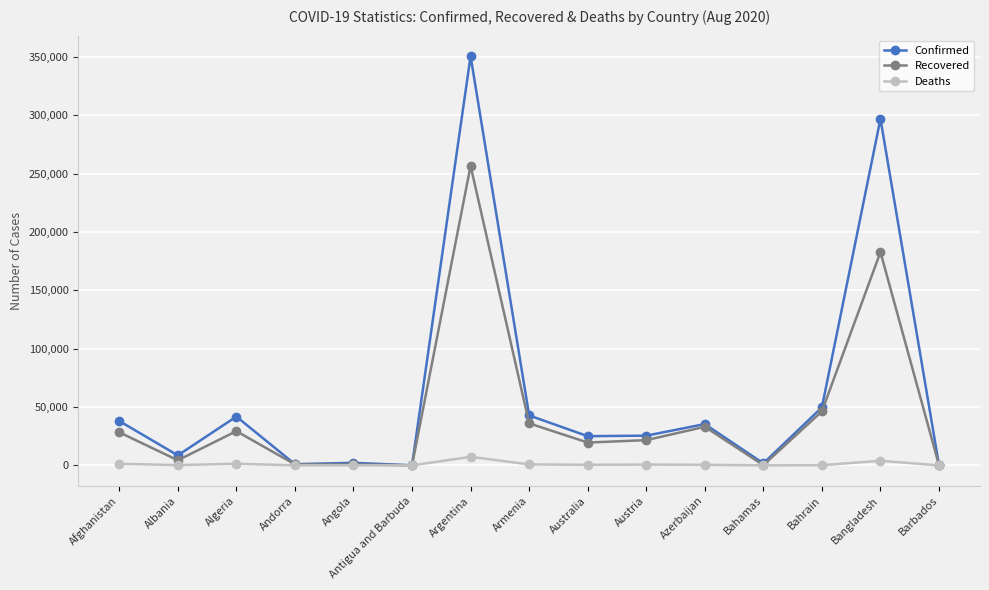

What is the minimum value shown in the chart?

3